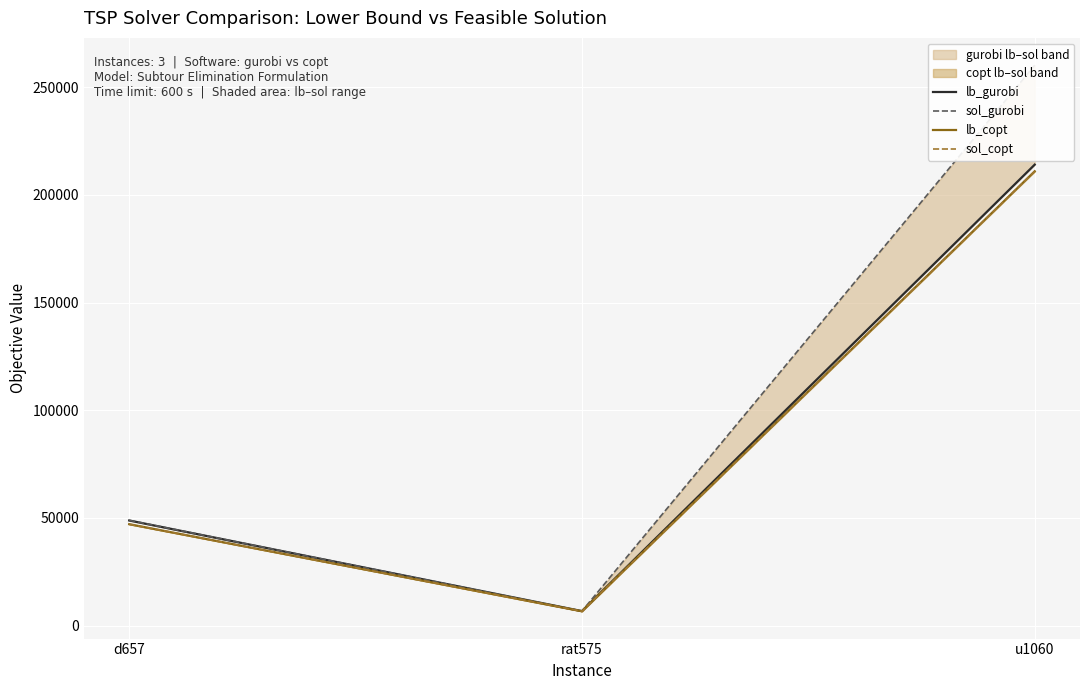

List the series in order of their peak value, lowest first.

lb_copt, sol_copt, lb_gurobi, sol_gurobi